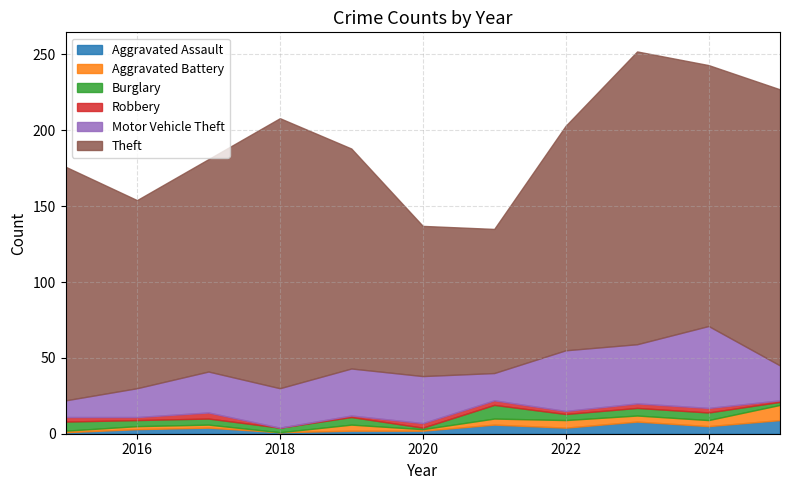

Which category has the lowest value across all series?

2018